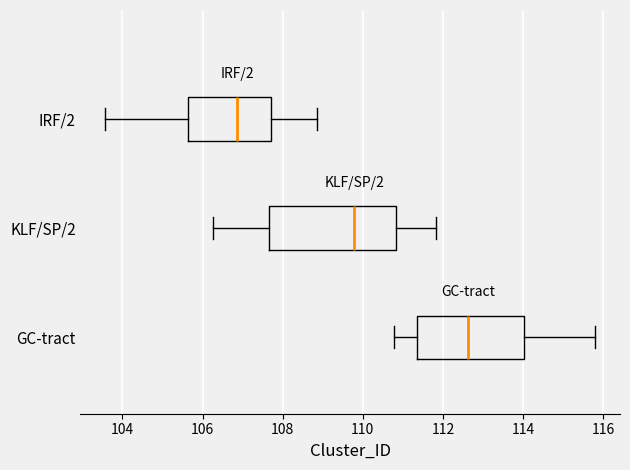

Reading bottom to top, transcribe this box plot: for each box, give where its median line is, the range the box spans, and where its two whiskers end, as read against the x-axis. The values are not printed on the chart, so give them approximately, as read against the axis.

GC-tract: median 112.6, box 111.4 to 114.0, whiskers 110.8 to 115.8
KLF/SP/2: median 109.8, box 107.6 to 110.8, whiskers 106.2 to 111.8
IRF/2: median 106.8, box 105.6 to 107.8, whiskers 103.6 to 108.8